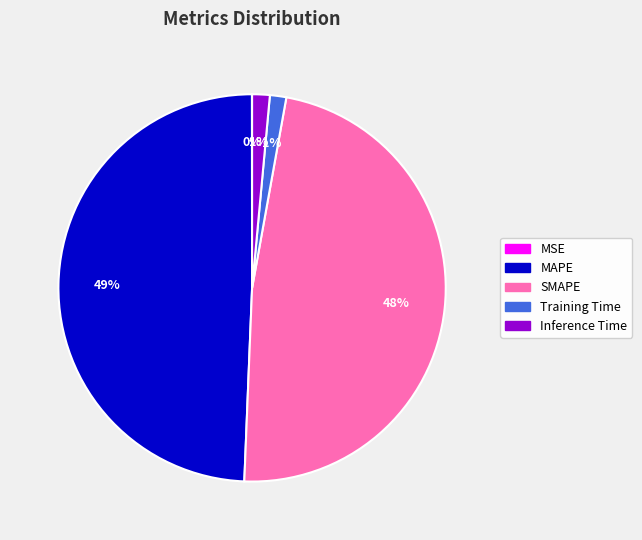

Combined, do MAPE and Training Time account for over 50%?

Yes